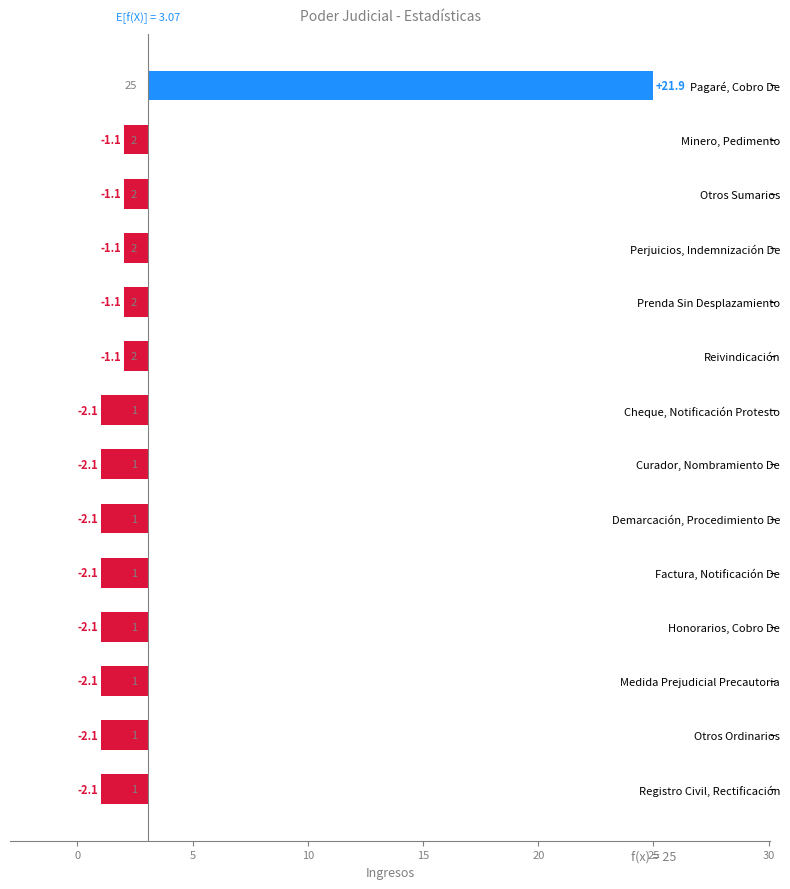

True or false: the data shows -2.9 at Registro Civil, Rectificación.

False